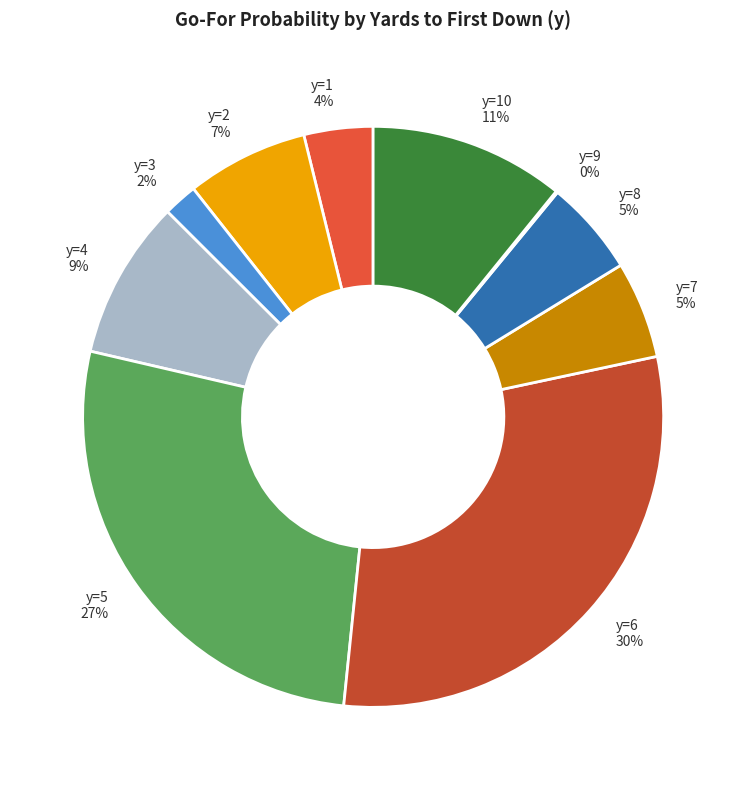

What is the largest slice in the pie chart?

y=6